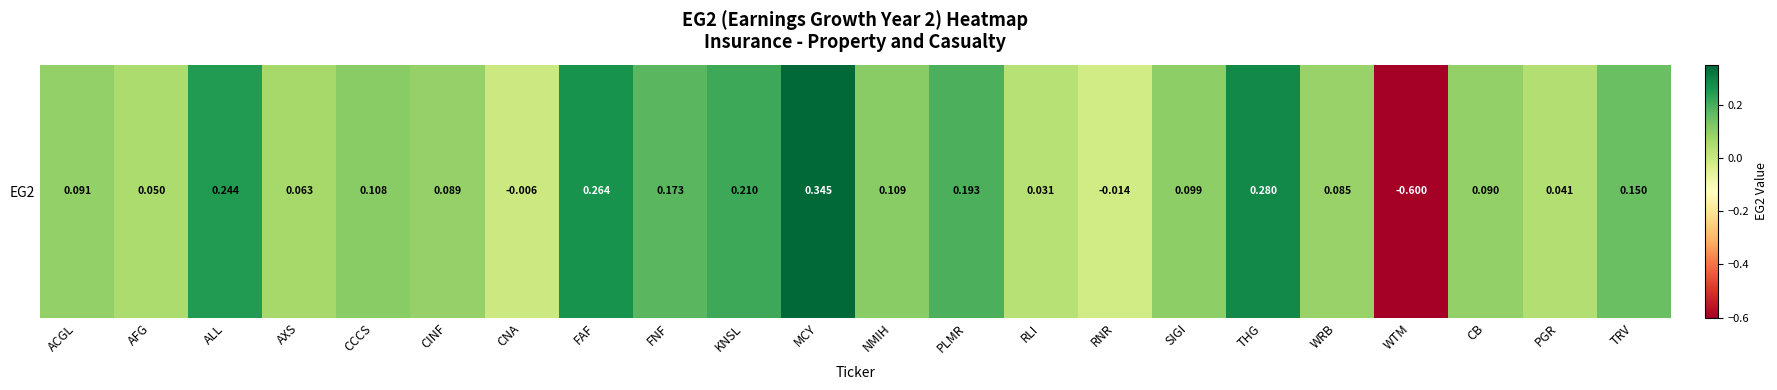

What is the average value?

0.1